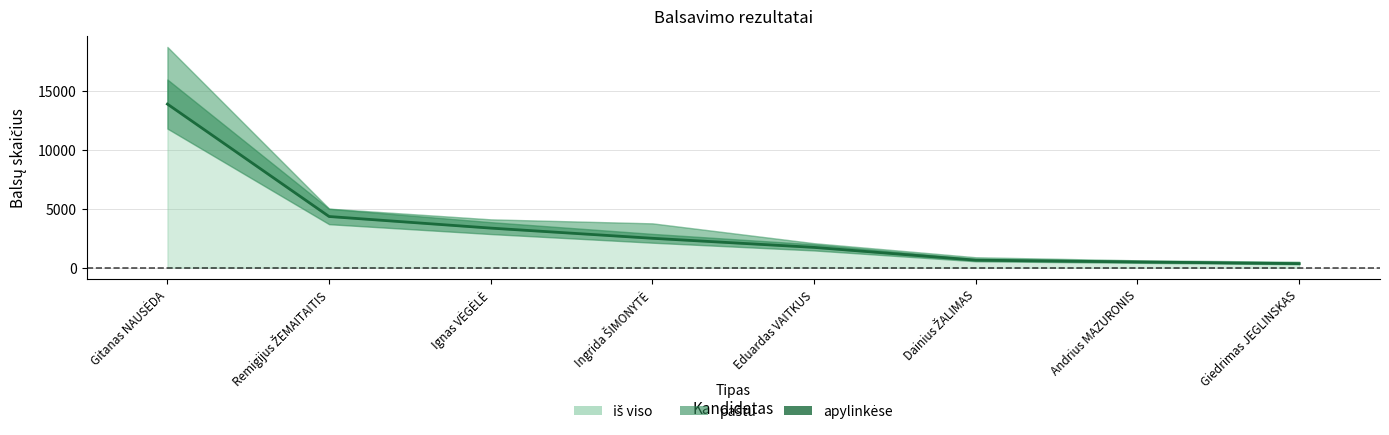

What is the average value of the iš viso series?

4463